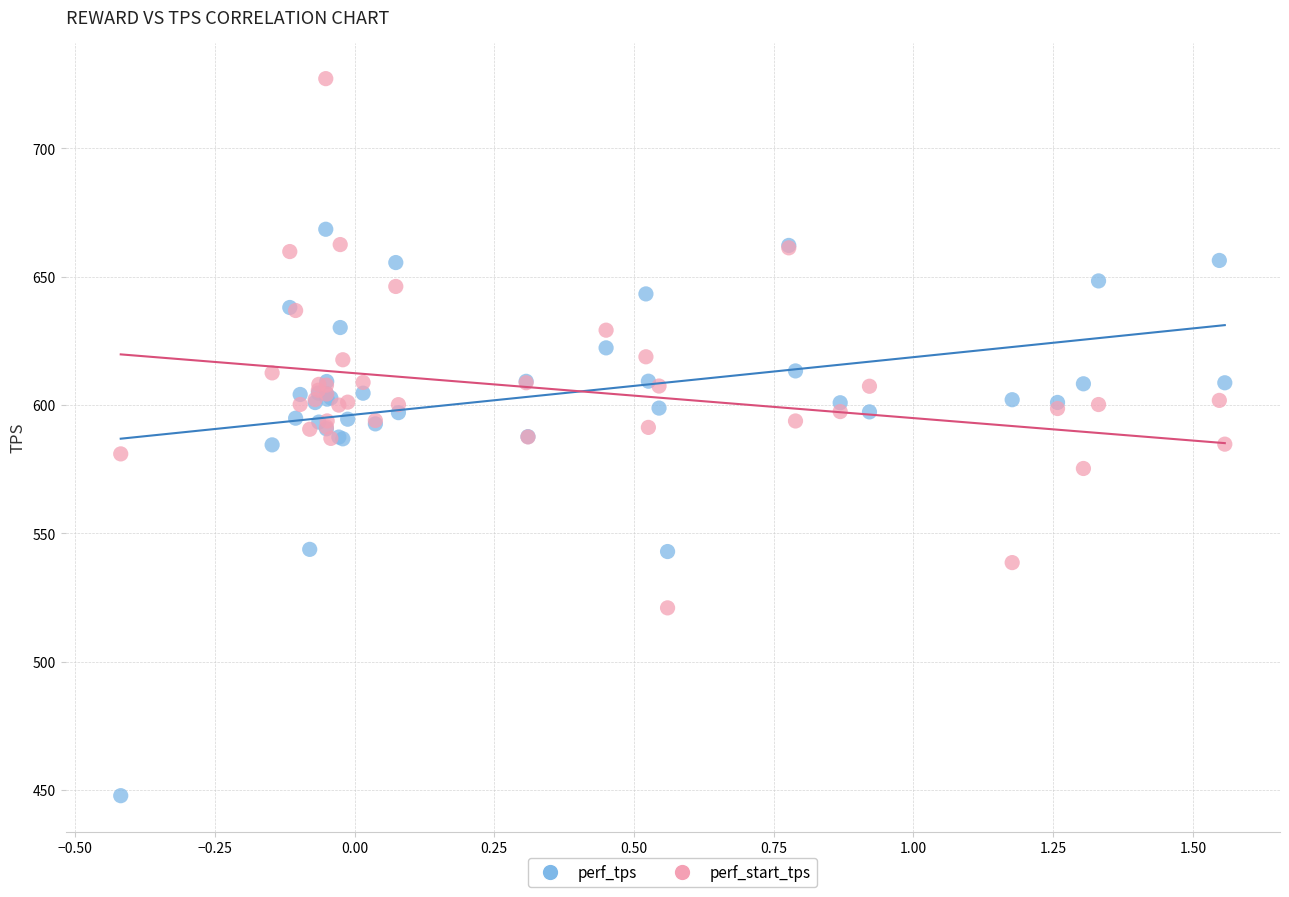

Which series reaches the maximum Y coordinate?

perf_start_tps